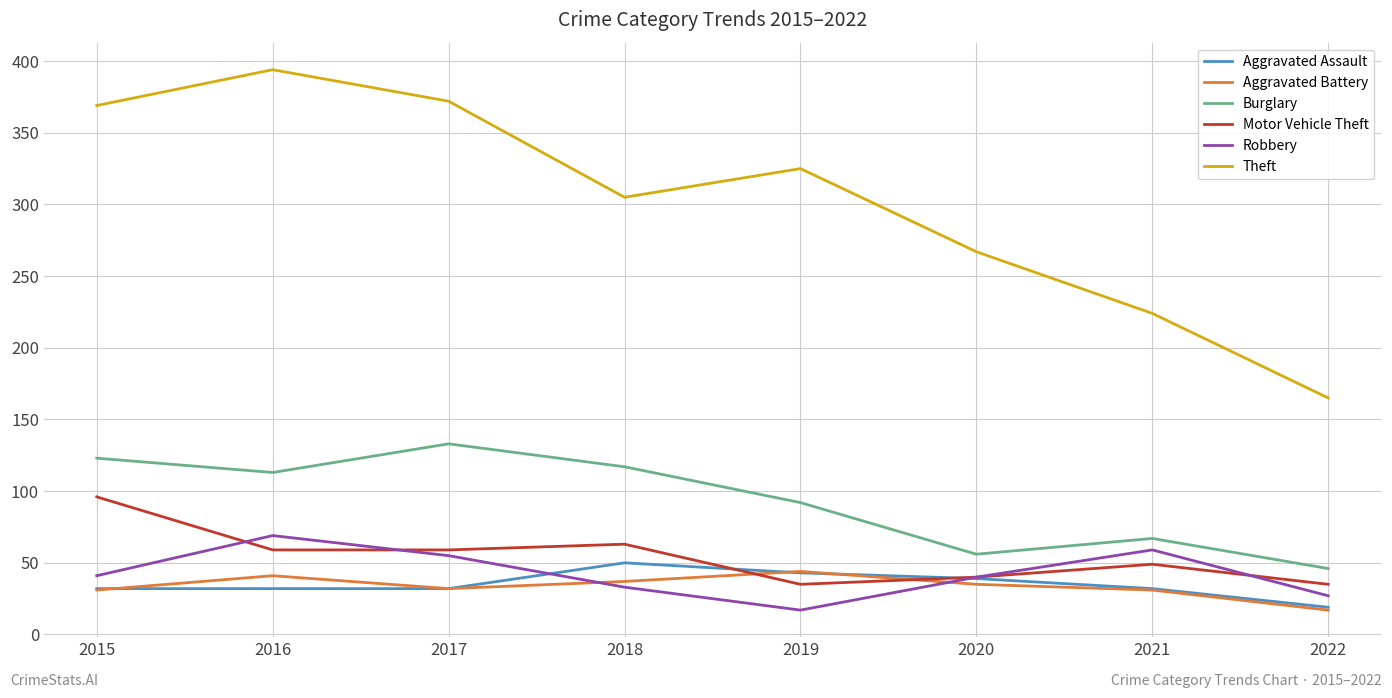

List the series in order of their peak value, lowest first.

Aggravated Battery, Aggravated Assault, Robbery, Motor Vehicle Theft, Burglary, Theft